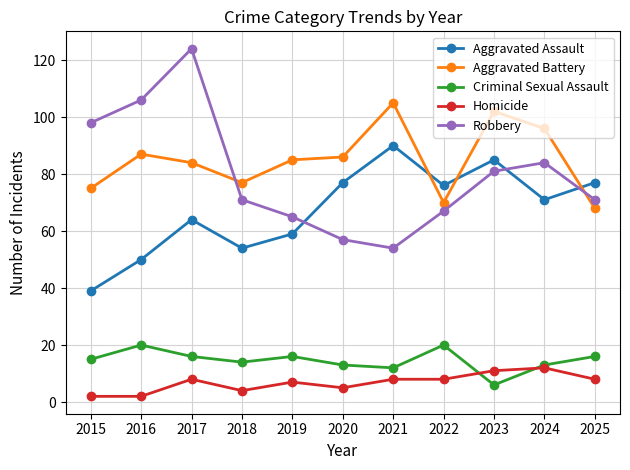

Is the value of Criminal Sexual Assault at 2018 greater than the value of Robbery at 2021?

No